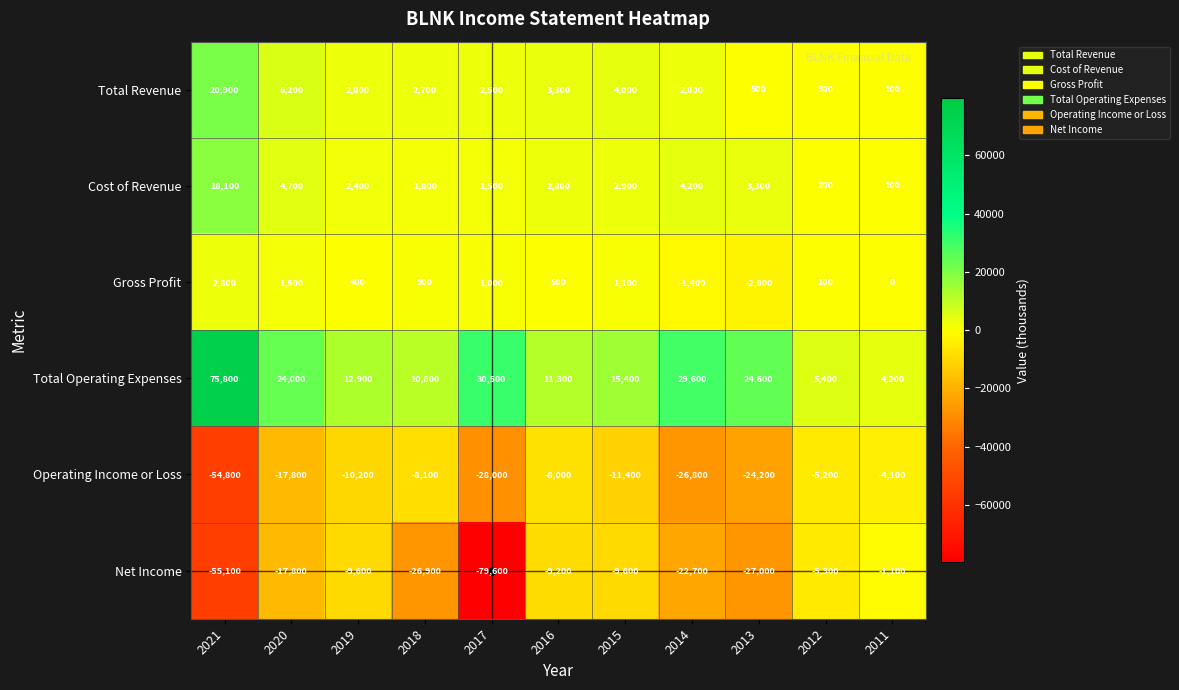

What is the maximum value shown in the chart?

75800